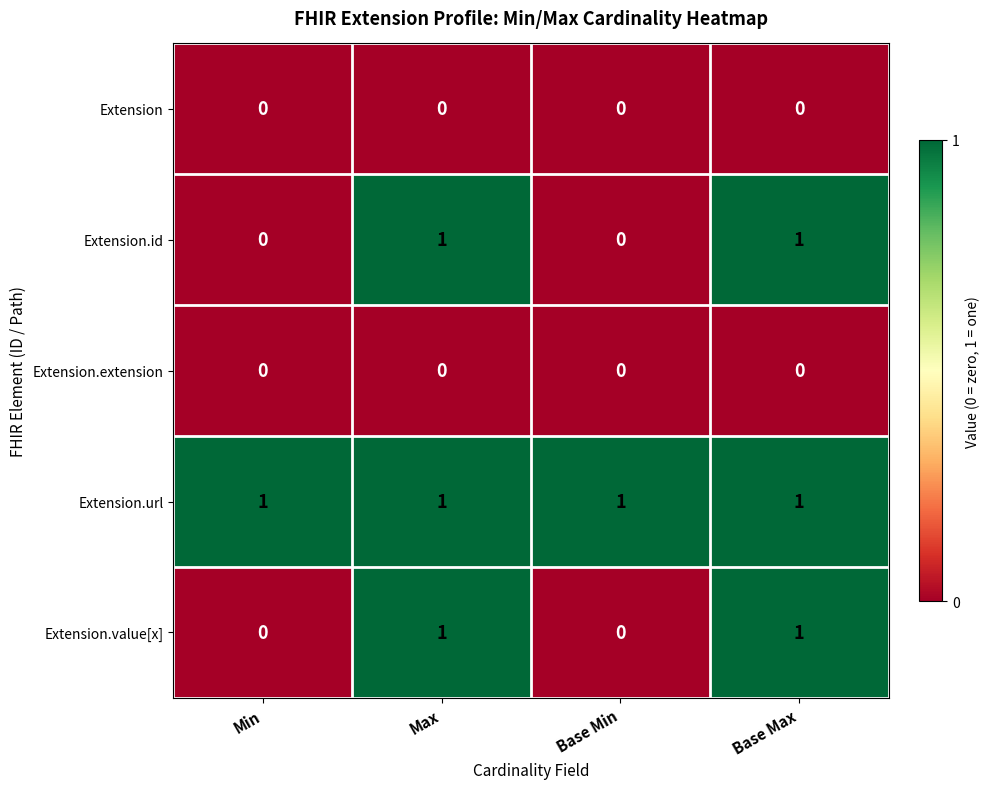

Reading right to left, list all the values displayed in this chart.

Extension: Base Max=0	Base Min=0	Max=0	Min=0
Extension.id: Base Max=1	Base Min=0	Max=1	Min=0
Extension.extension: Base Max=0	Base Min=0	Max=0	Min=0
Extension.url: Base Max=1	Base Min=1	Max=1	Min=1
Extension.value[x]: Base Max=1	Base Min=0	Max=1	Min=0